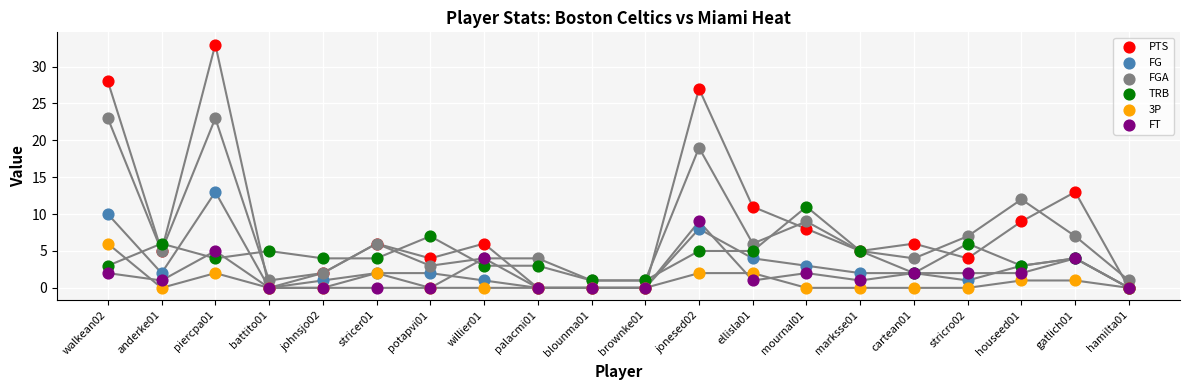

Which series has the widest spread of Y values?

PTS